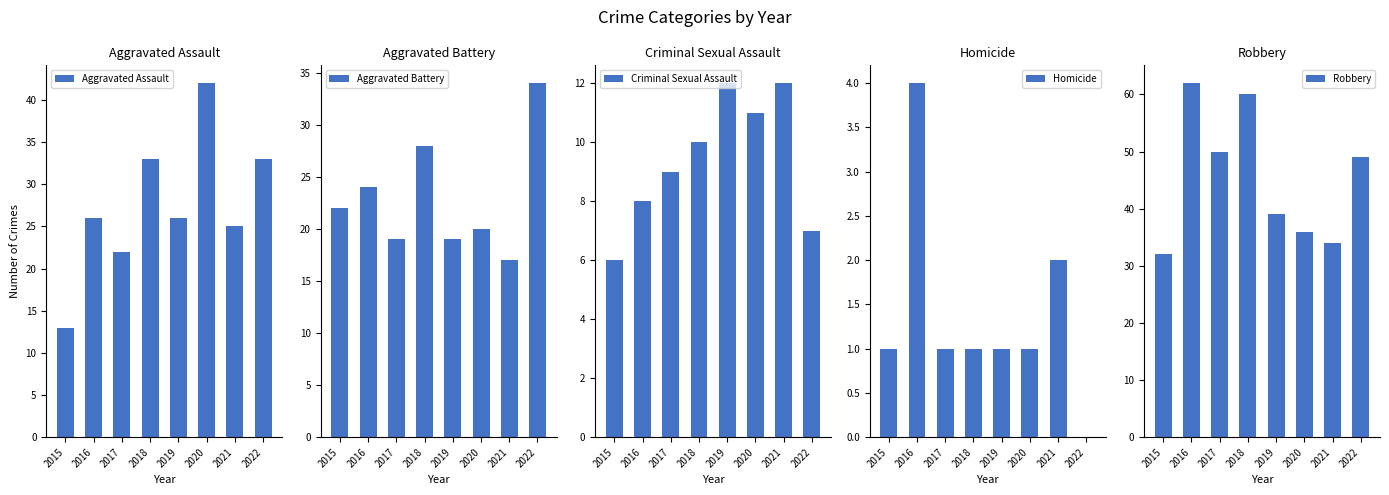

What is the value of the Aggravated Assault bar at the 4th from the left?

33